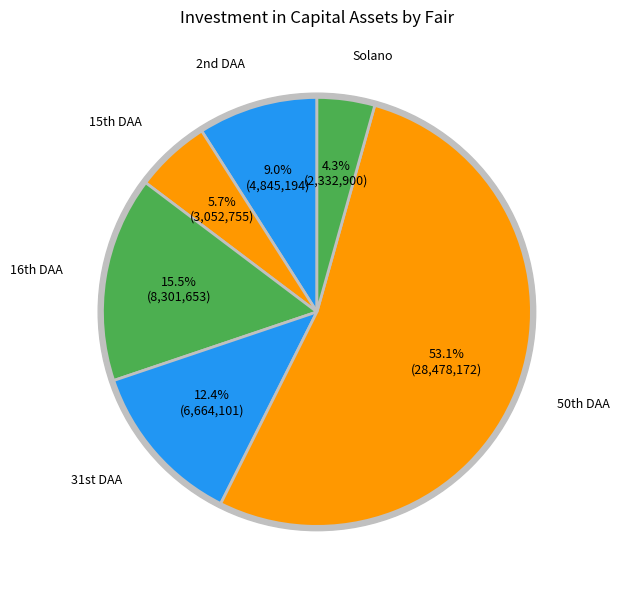

How many slices are in this pie chart?

6